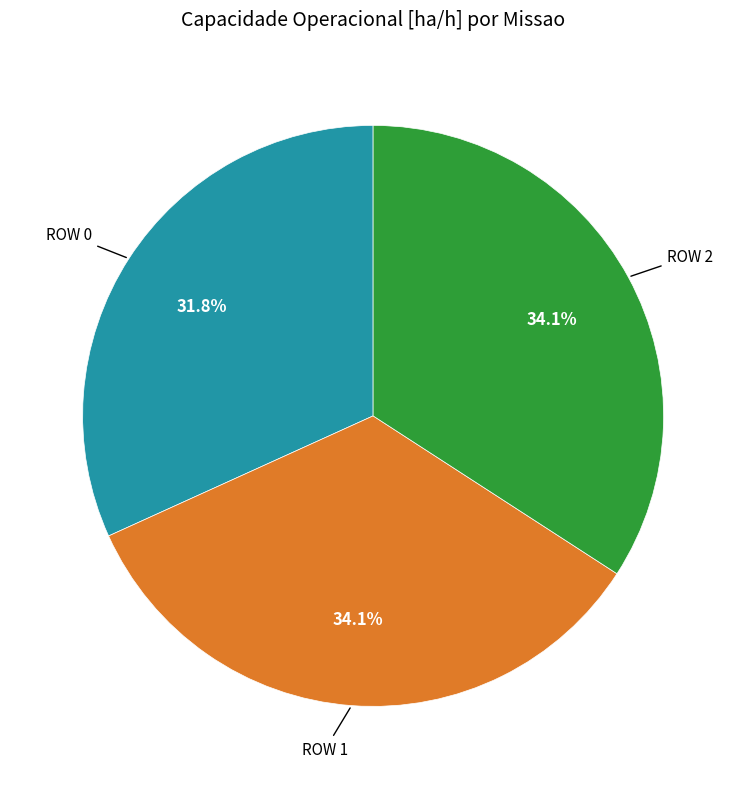

How many slices are in this pie chart?

3